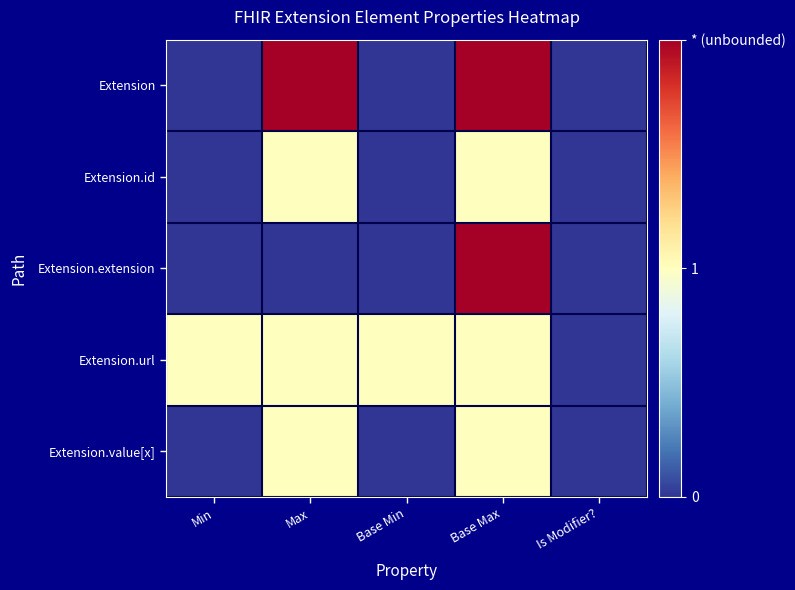

Which series has the largest range (max minus min)?

Extension